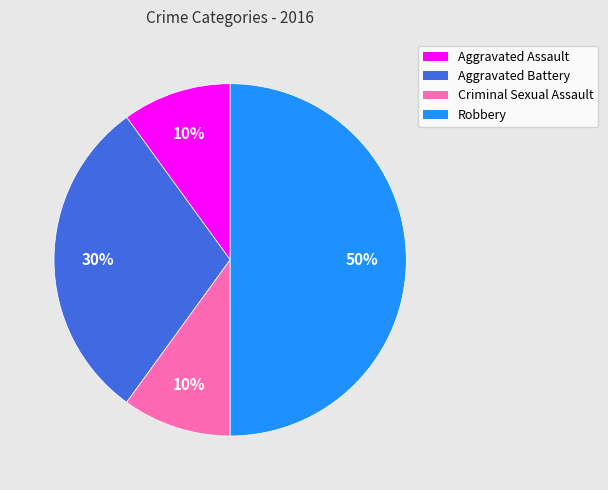

True or false: Criminal Sexual Assault accounts for 4% of the total.

False